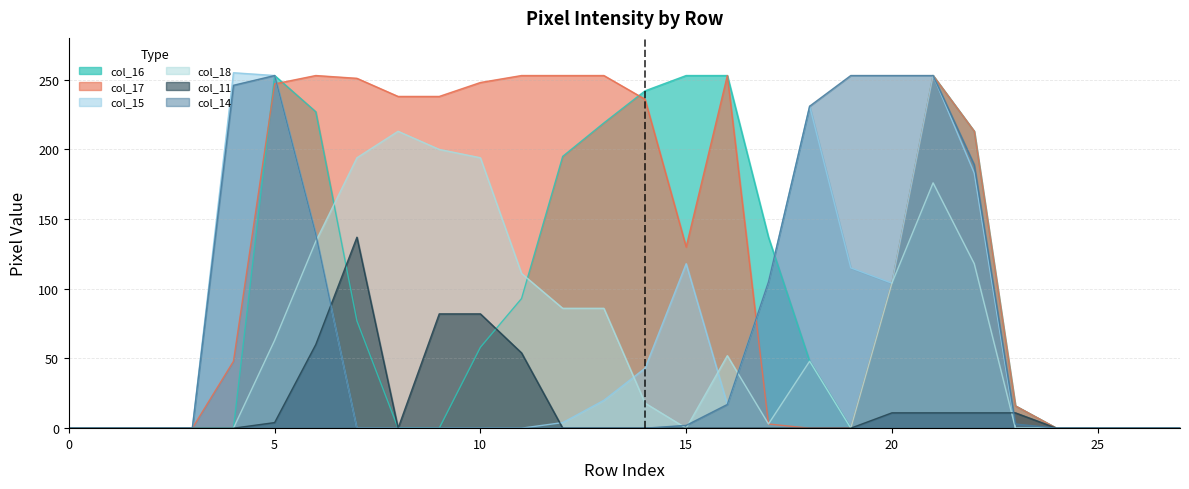

True or false: col_15 has a value of 17 at 16.

True